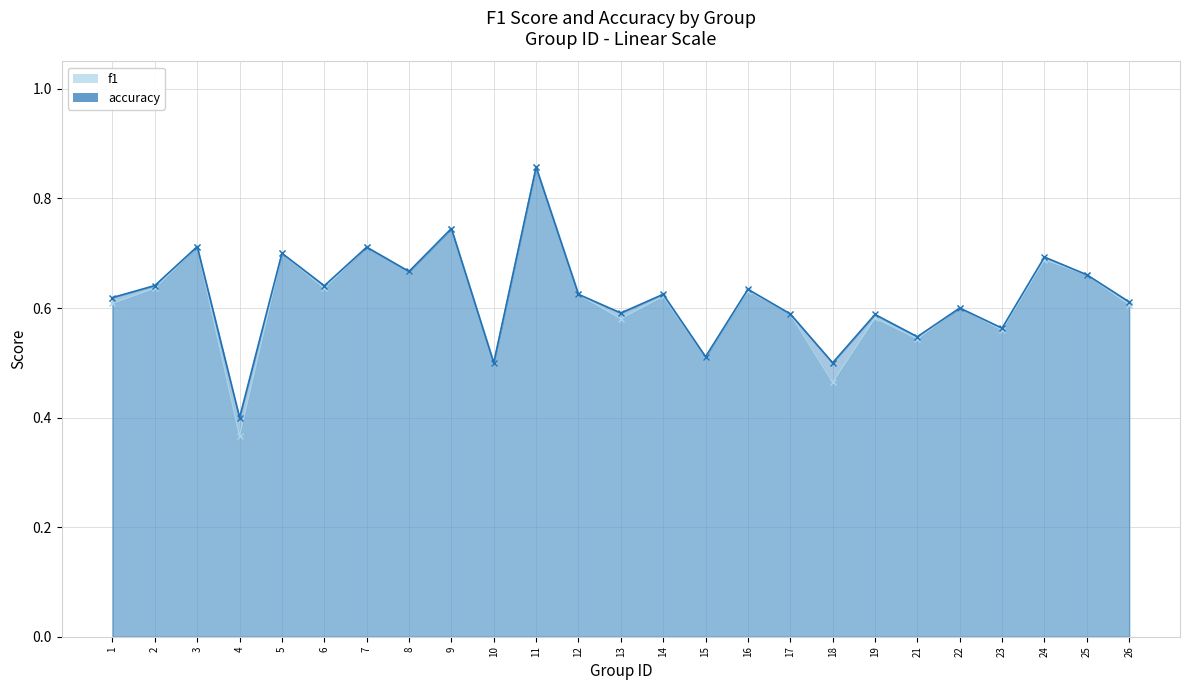

The accuracy series shows 0.5 at 10. True or false?

True